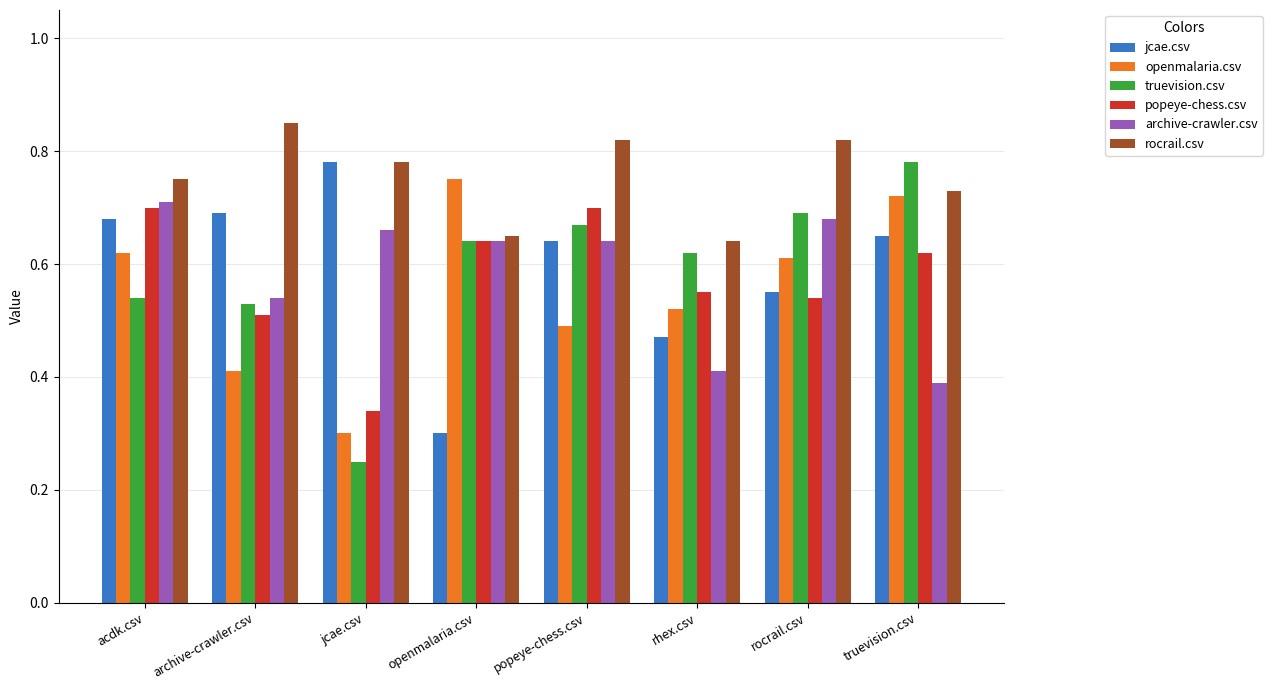

What is the spread (max minus min) of values at archive-crawler.csv?

0.4